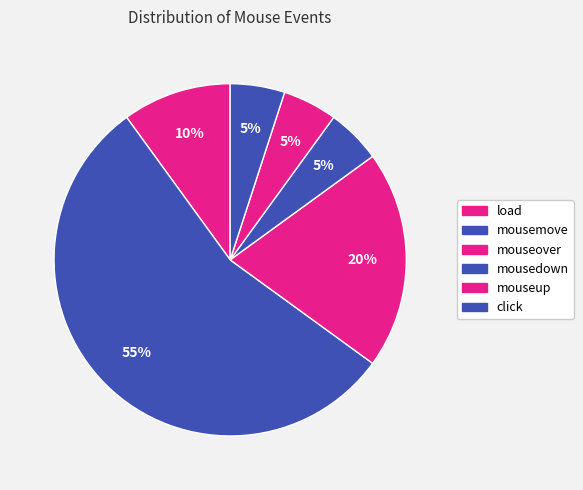

Approximately how many times larger is the value at mousemove compared to load?

5.5